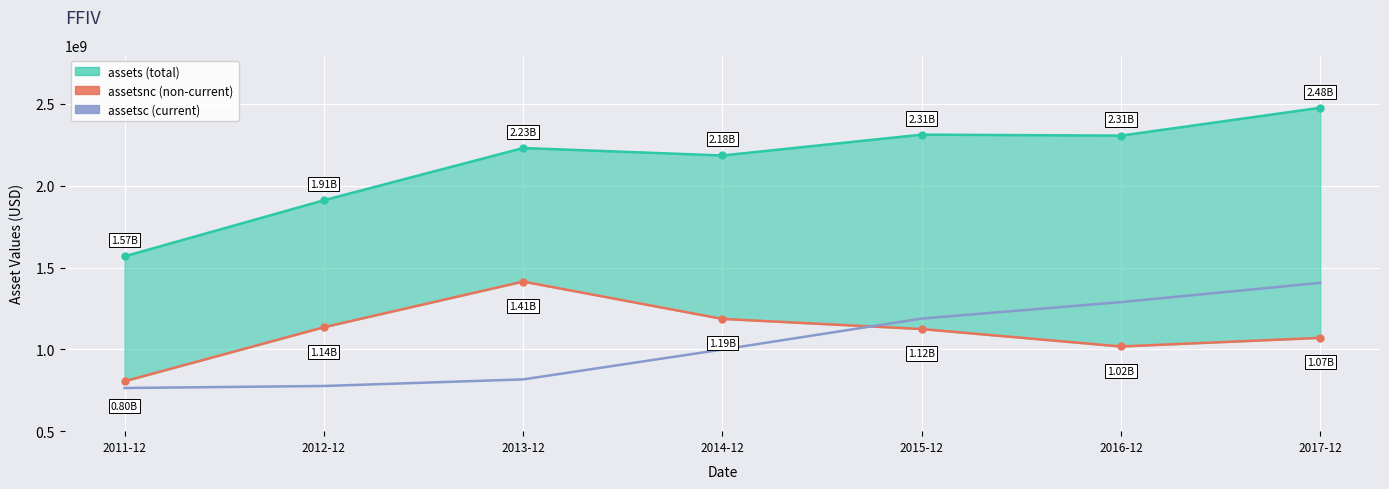

Which series has the widest spread of values?

assets